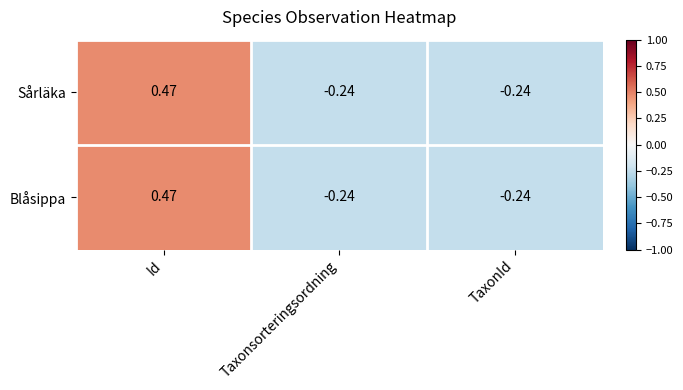

At which category is the sum across all series the highest?

Id